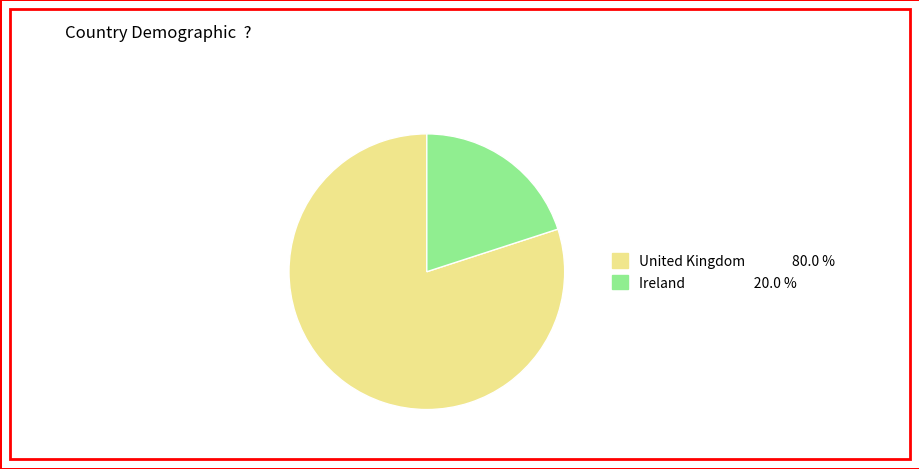

Is it true that Ireland is 13% of the pie?

False